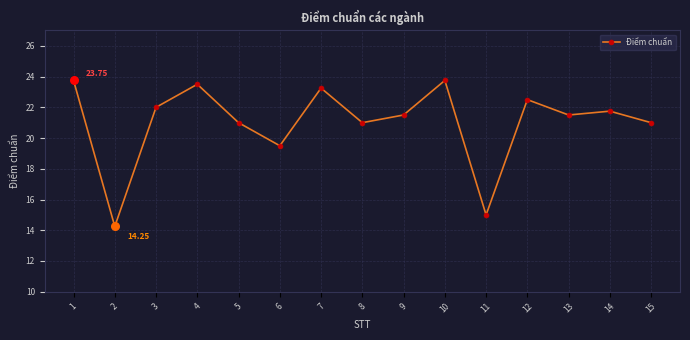

Which has a higher value, 12 or 11?

12